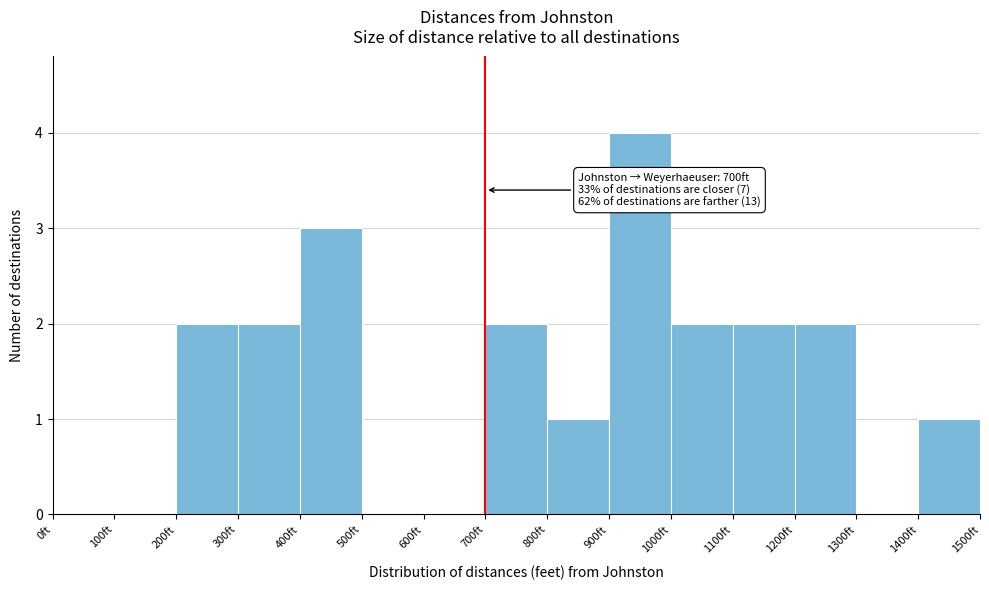

Over which range of the x-axis is the bar tallest?

900 to 1000